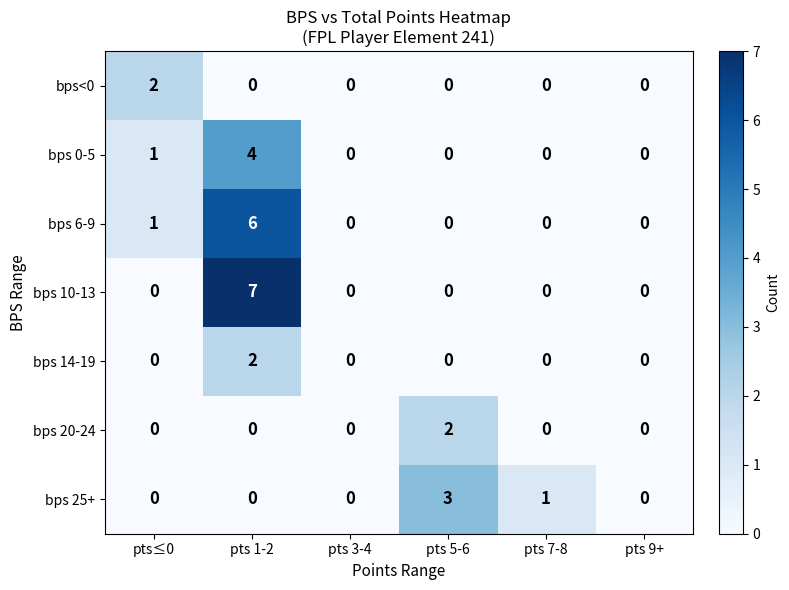

Which category has the highest value in the bps 6-9 series?

pts 1-2